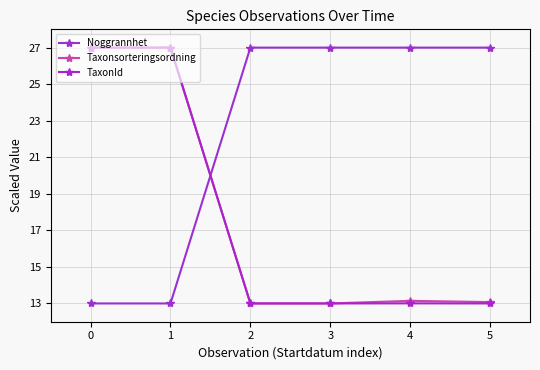

Where is the first local maximum for TaxonId?

4